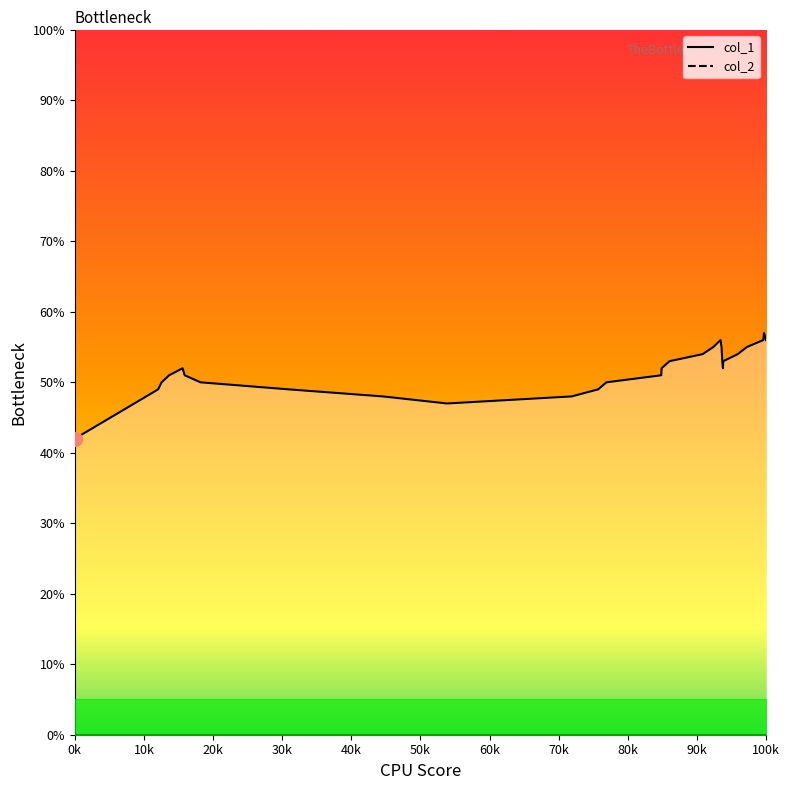

Does the chart display data point markers on the line(s)?

No